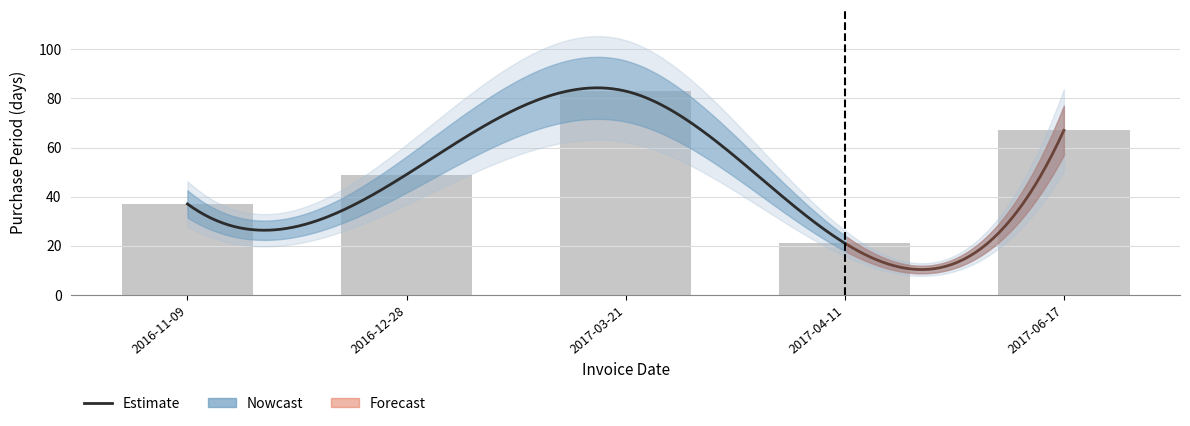

How many bars are there in total?

5